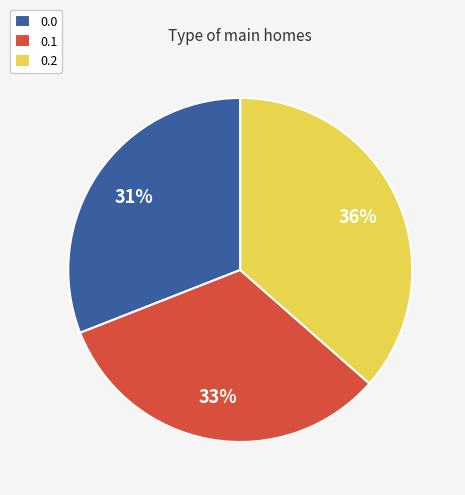

How many slices are in this pie chart?

3